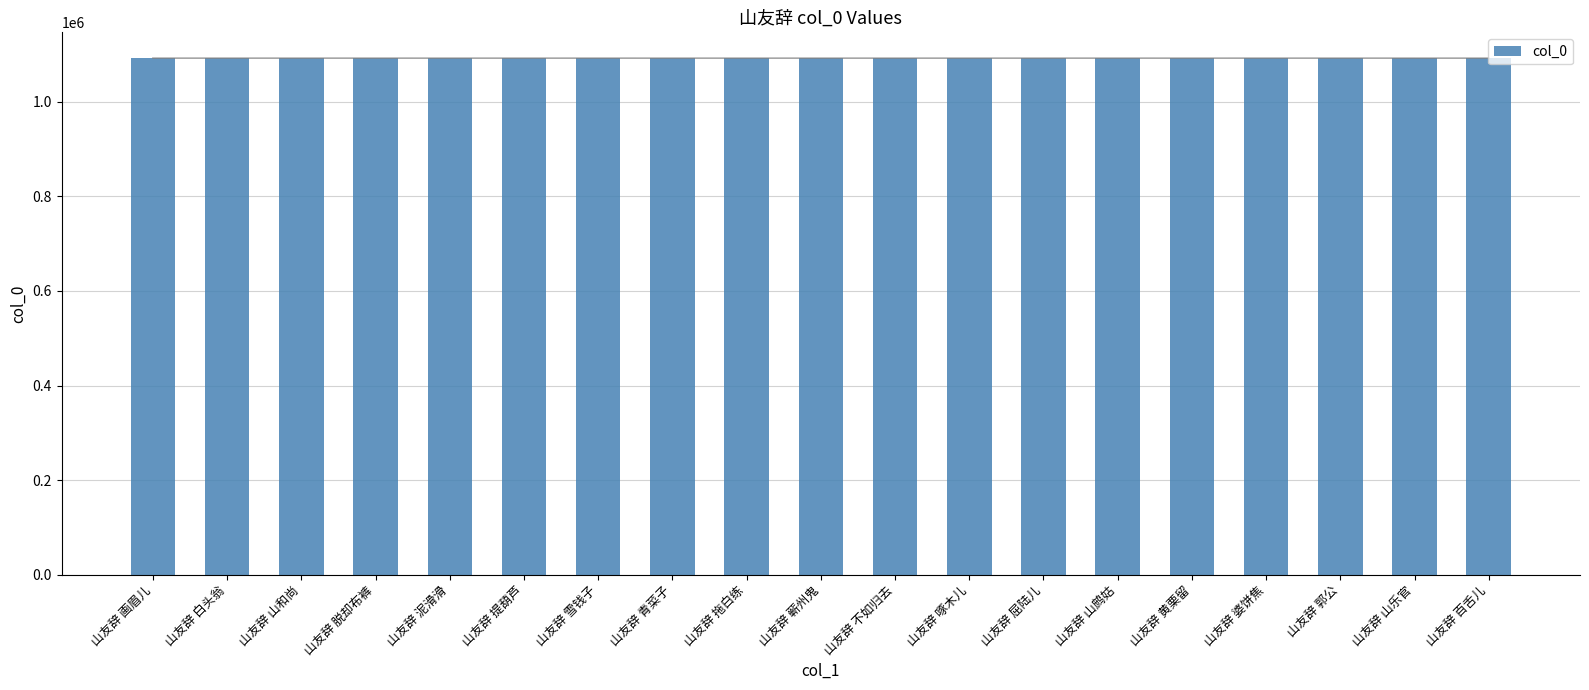

List the labels in order of value, largest first.

山友辞 山鹧姑, 山友辞 郭公, 山友辞 脱却布裤, 山友辞 婆饼焦, 山友辞 白头翁, 山友辞 雪钱子, 山友辞 画眉儿, 山友辞 山乐官, 山友辞 不如归去, 山友辞 百舌儿, 山友辞 蕲州鬼, 山友辞 啄木儿, 山友辞 山和尚, 山友辞 屈陆儿, 山友辞 提葫芦, 山友辞 黄栗留, 山友辞 泥滑滑, 山友辞 青菜子, 山友辞 拖白练